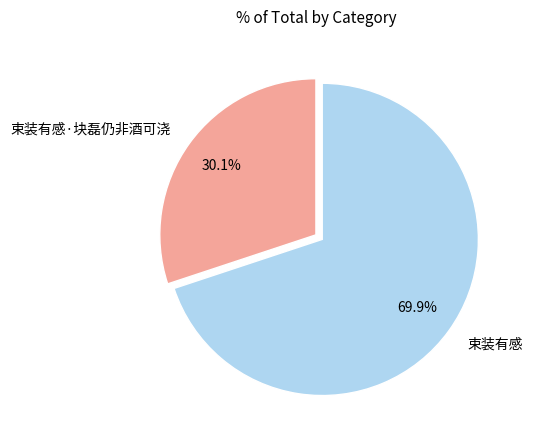

To the nearest percent, what is the difference between the 束装有感 and 束装有感·块磊仍非酒可浇 slice percentages?

40%